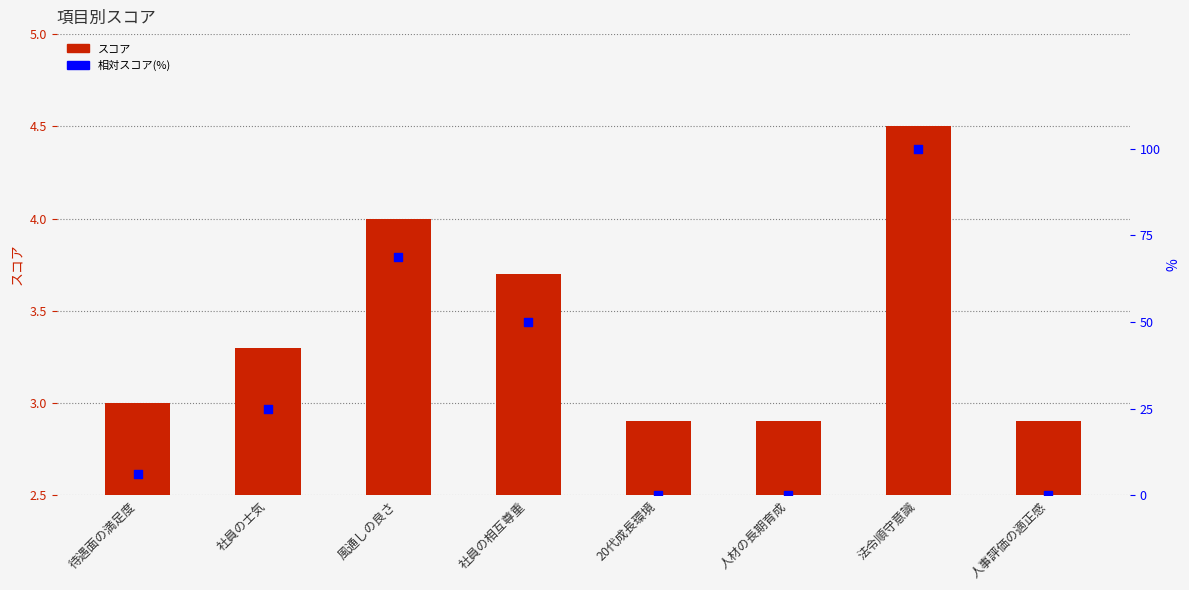

What are all the series names shown in the legend?

スコア, 相対スコア(%)